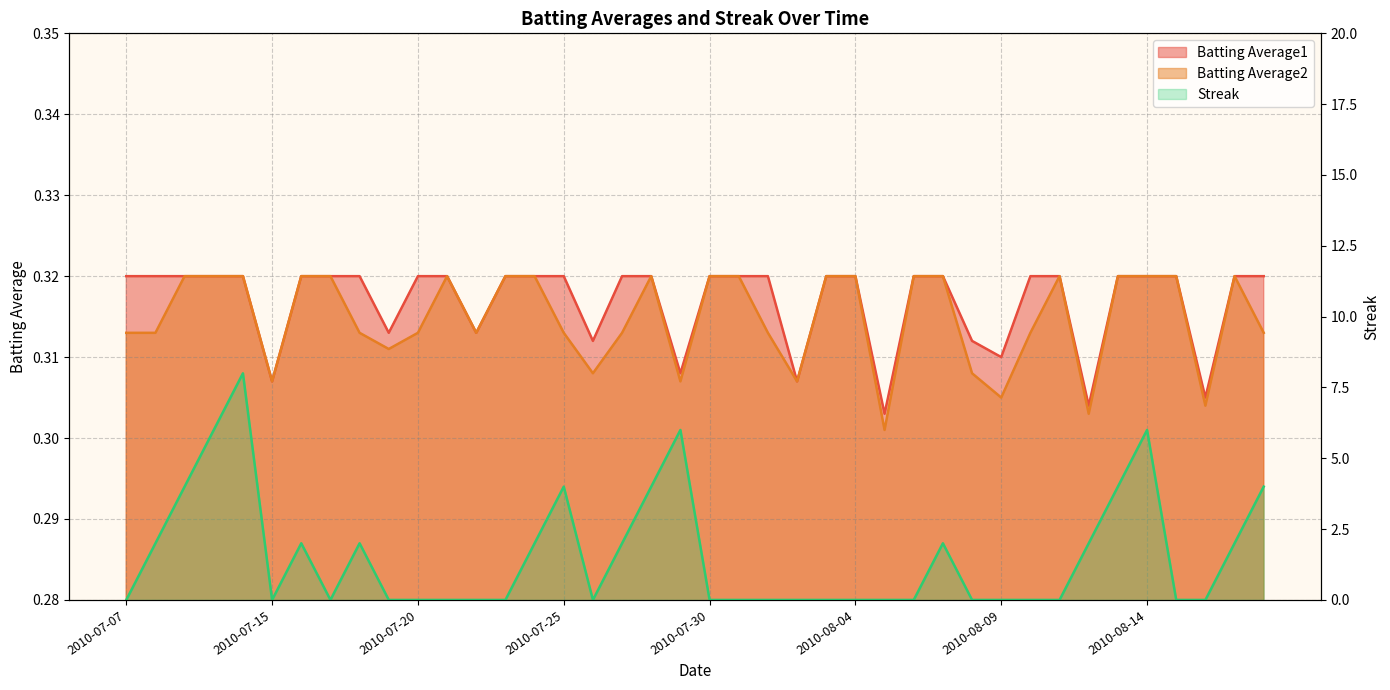

Which series has the largest total across all categories?

Streak